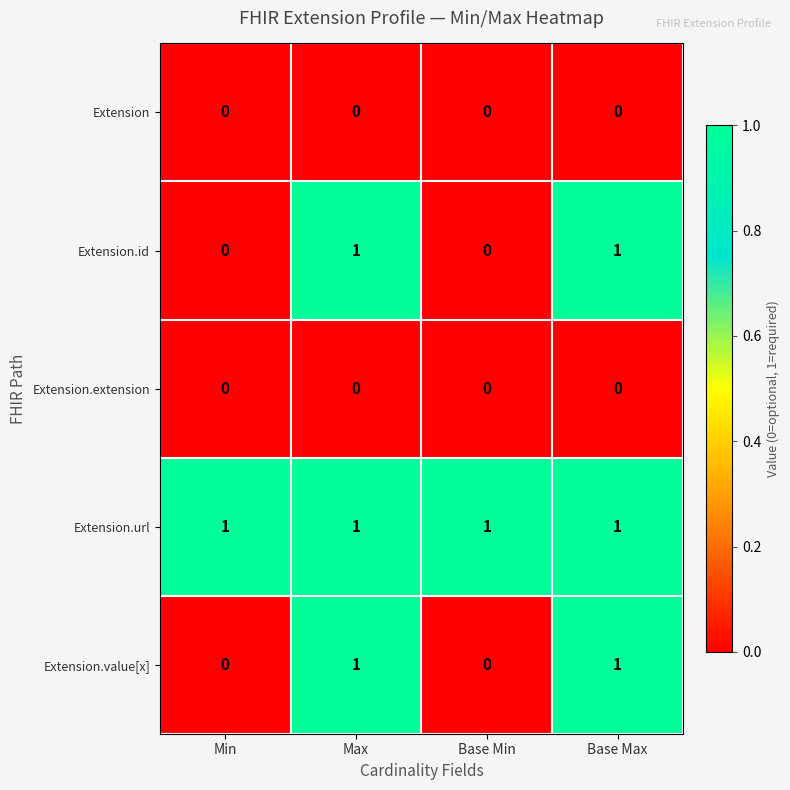

Which series has the largest total across all categories?

Extension.url